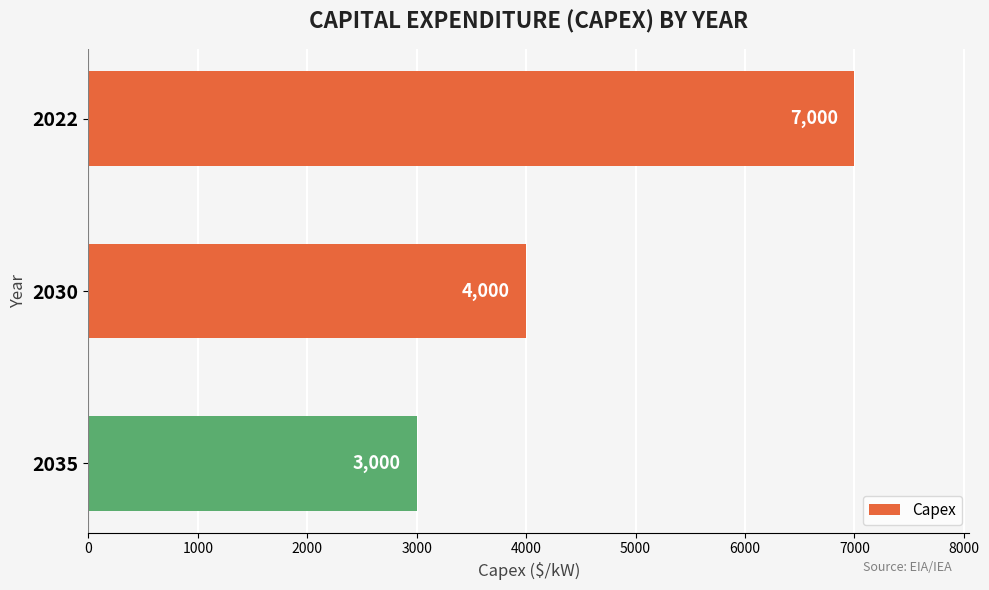

Count the values in the range 3000 to 7000.

3